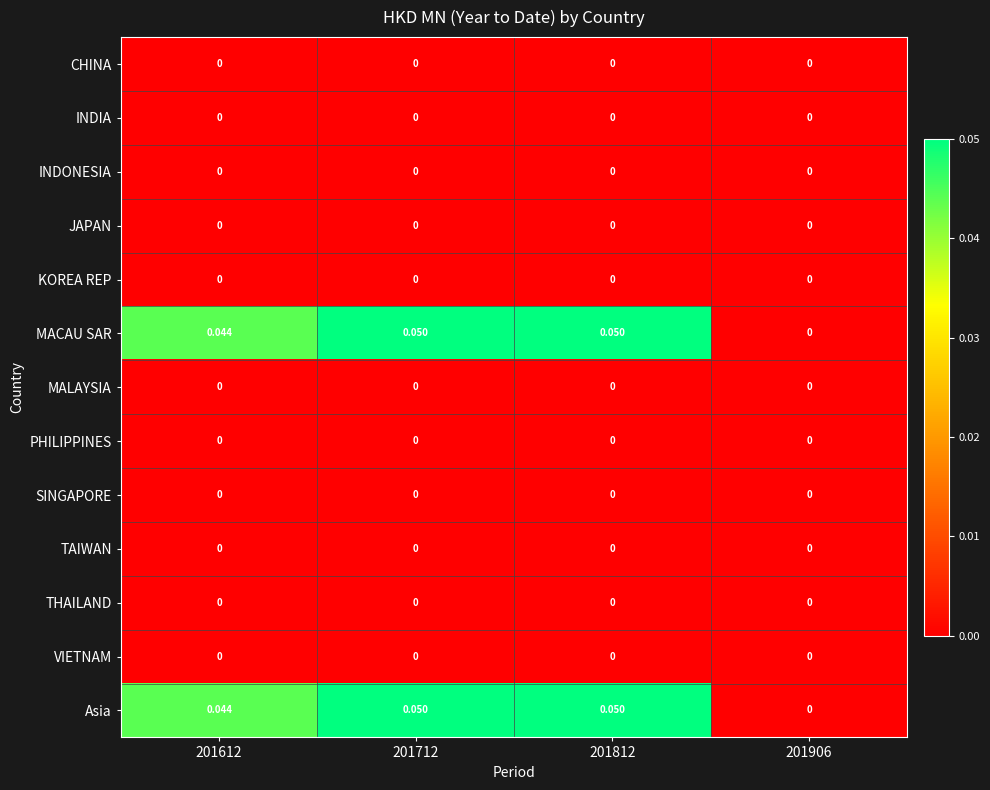

How many series are shown in this chart?

13